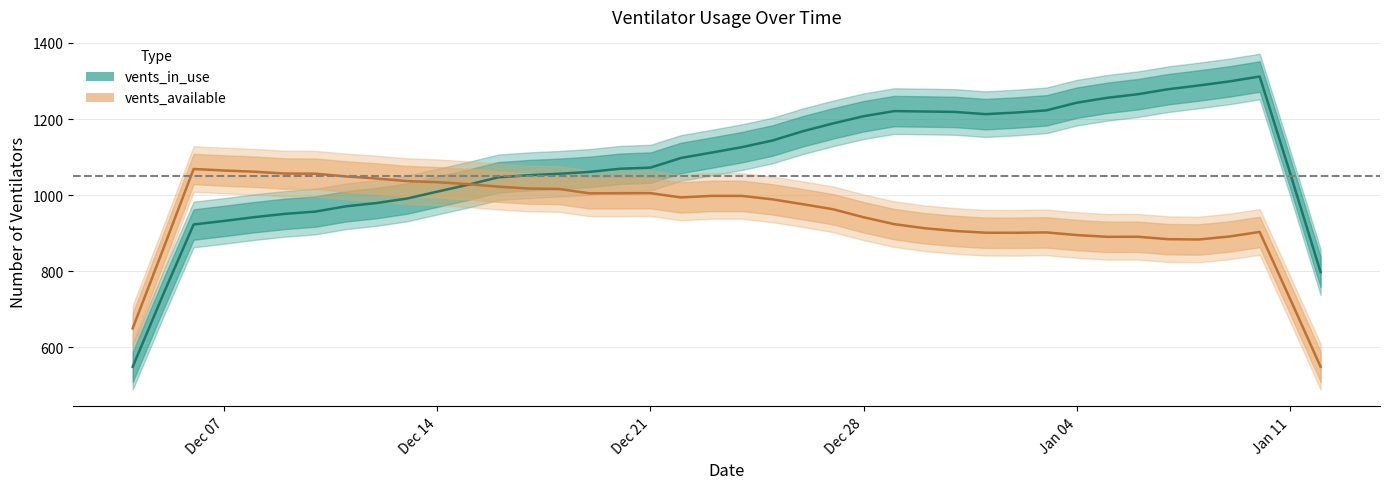

Does the chart display data point markers on the line(s)?

No